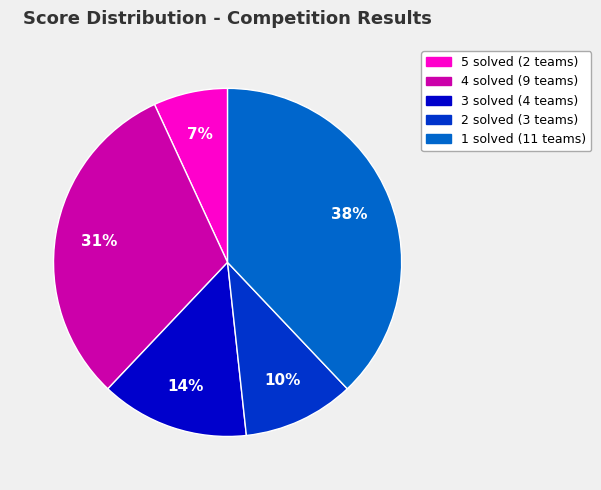

Does any single category account for the majority?

No